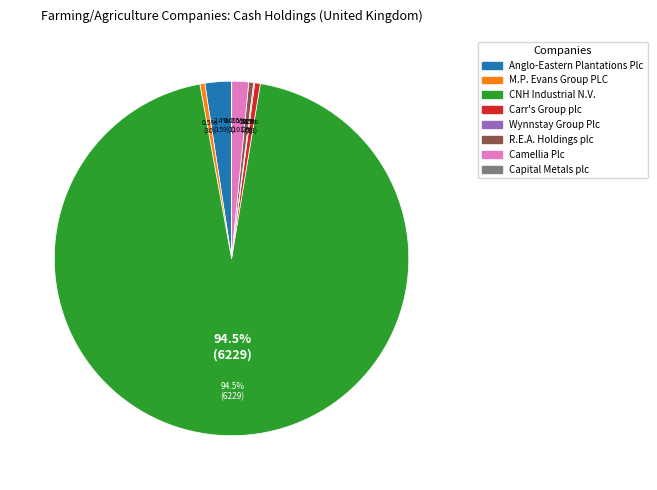

Is it true that Wynnstay Group Plc is 0% of the pie?

True